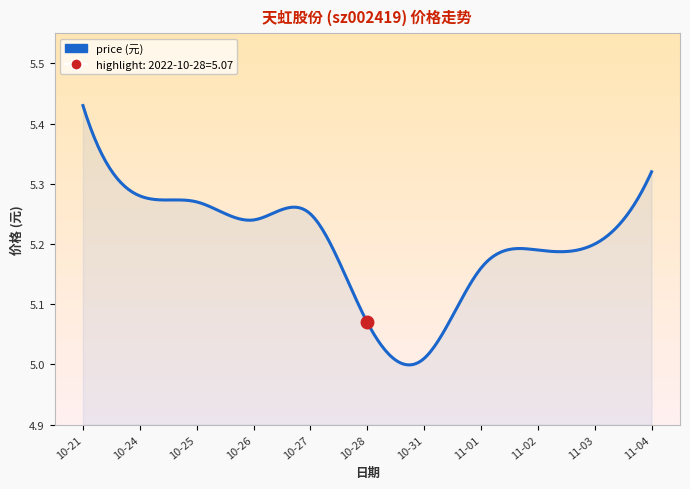

Is it true that the value at 2022-10-31 is 5.0?

True